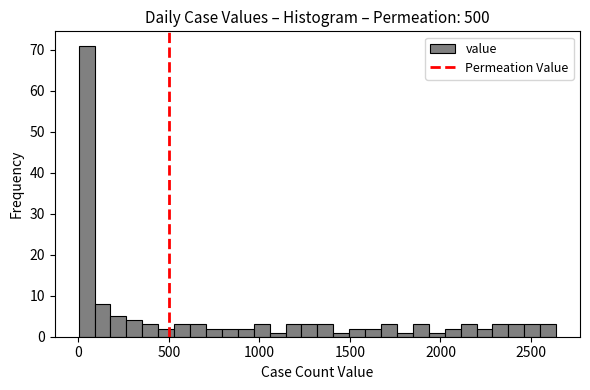

Around what value on the x-axis is the tallest bar? Give the approximate position of its centre, as read against the axis.

50